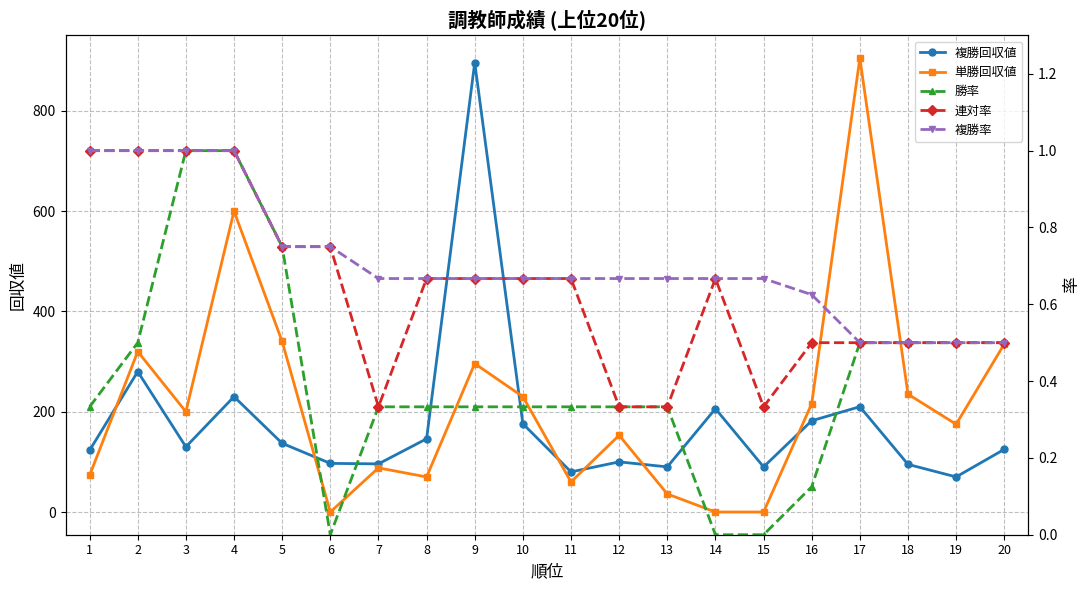

Which label corresponds to the largest value in the chart?

17